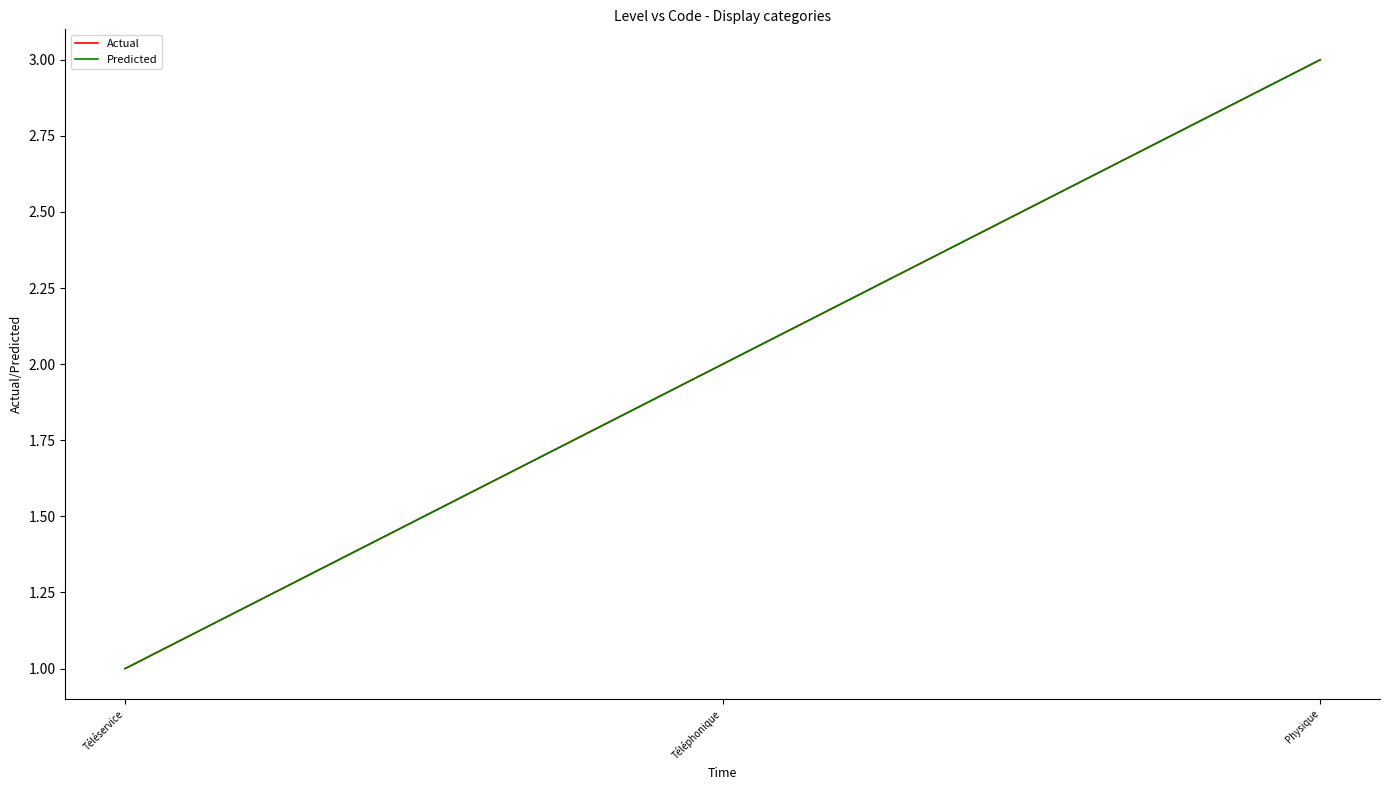

What is the greatest value displayed?

3